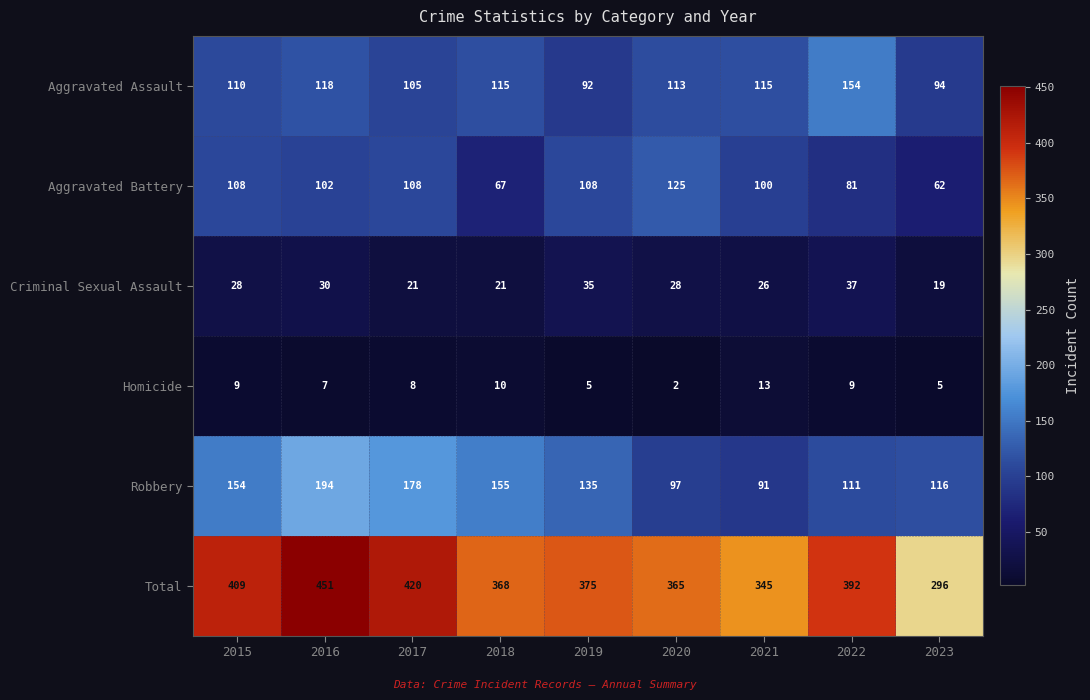

List the series in order of their peak value, lowest first.

Homicide, Criminal Sexual Assault, Aggravated Battery, Aggravated Assault, Robbery, Total